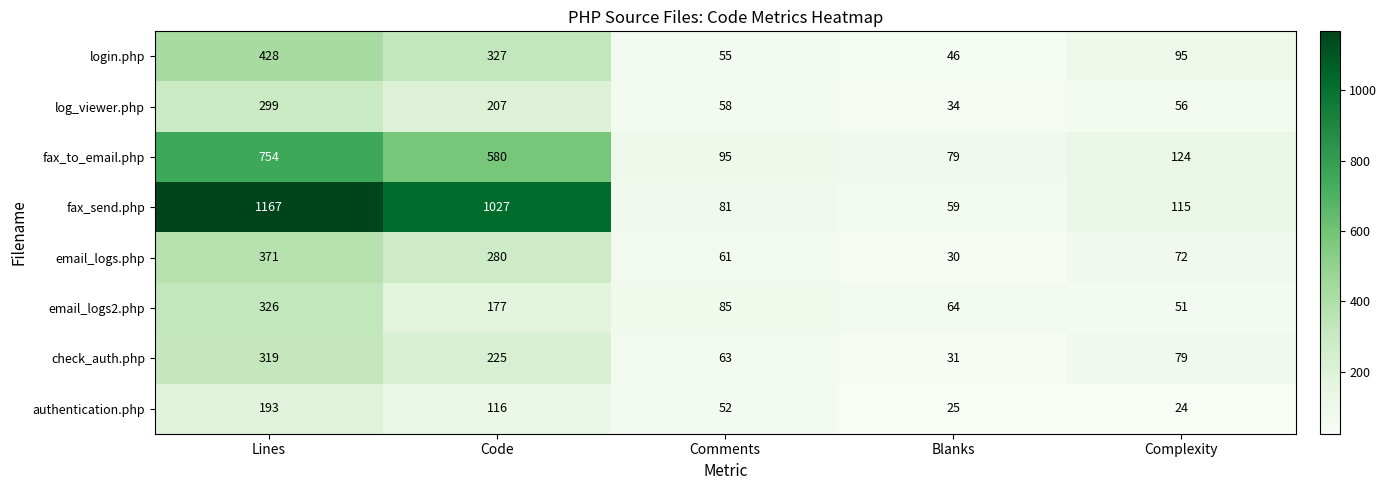

What is the approximate value of email_logs2.php at Lines, to the nearest 50?

350